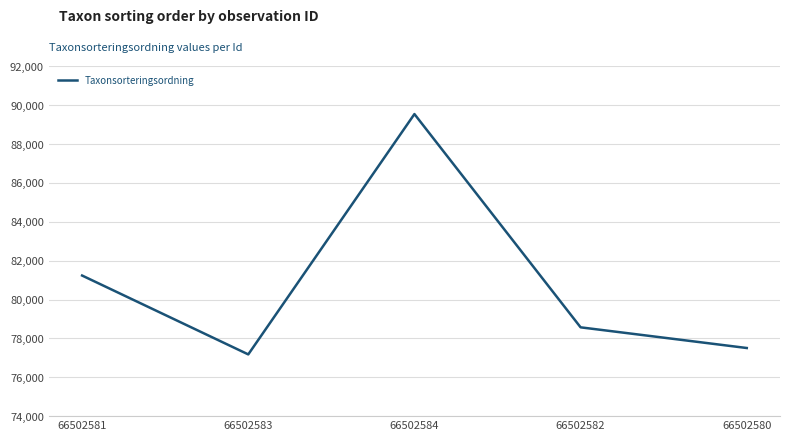

What is the difference between the maximum and second lowest values?

12039